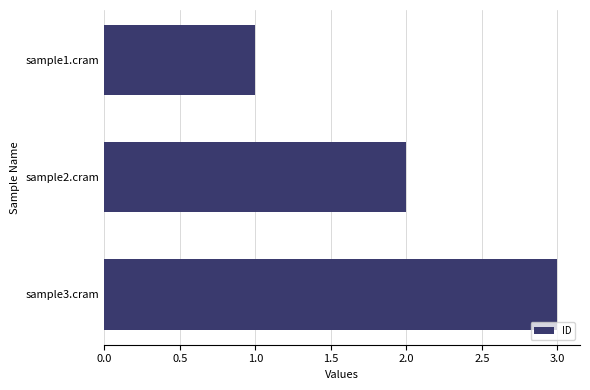

List the labels in order of value, smallest first.

sample1.cram, sample2.cram, sample3.cram